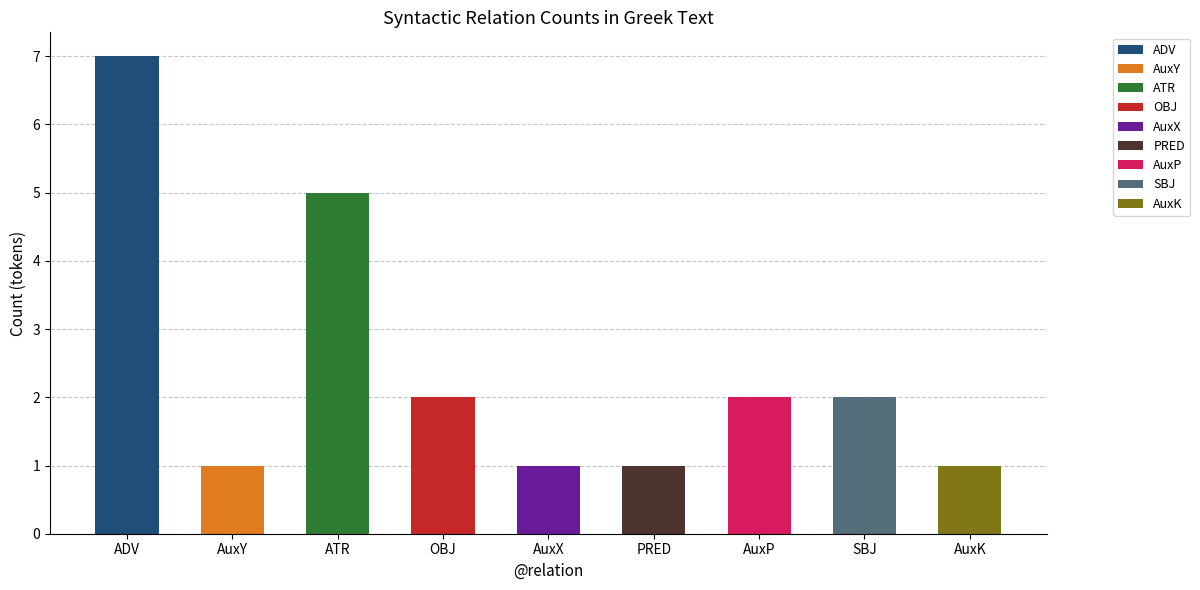

Read the value at OBJ.

2